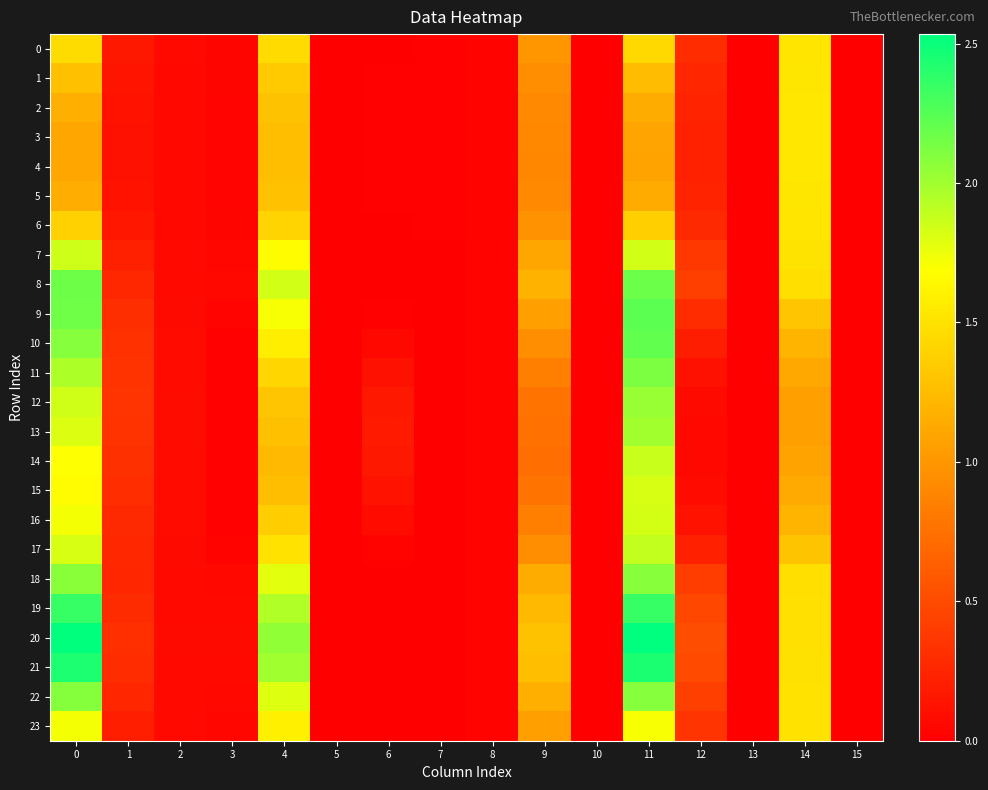

Reading left to right, extract all data points from this chart.

0: 0=1.5	1=0.2	2=0.1	3=0.0	4=1.5	5=0.0	6=0.0	7=0.0	8=0.0	9=1.0	10=0.0	11=1.4	12=0.3	13=0.0	14=1.5	15=0.0
1: 0=1.3	1=0.1	2=0.1	3=0.0	4=1.4	5=0.0	6=0.0	7=0.0	8=0.0	9=0.9	10=0.0	11=1.3	12=0.3	13=0.0	14=1.5	15=0.0
2: 0=1.2	1=0.1	2=0.1	3=0.0	4=1.3	5=0.0	6=0.0	7=0.0	8=0.0	9=0.9	10=0.0	11=1.1	12=0.2	13=0.0	14=1.5	15=0.0
3: 0=1.1	1=0.1	2=0.1	3=0.0	4=1.3	5=0.0	6=0.0	7=0.0	8=0.0	9=0.9	10=0.0	11=1.1	12=0.2	13=0.0	14=1.5	15=0.0
4: 0=1.1	1=0.1	2=0.1	3=0.0	4=1.3	5=0.0	6=0.0	7=0.0	8=0.0	9=0.9	10=0.0	11=1.1	12=0.2	13=0.0	14=1.5	15=0.0
5: 0=1.2	1=0.1	2=0.1	3=0.0	4=1.3	5=0.0	6=0.0	7=0.0	8=0.0	9=0.9	10=0.0	11=1.1	12=0.2	13=0.0	14=1.5	15=0.0
6: 0=1.4	1=0.2	2=0.1	3=0.0	4=1.4	5=0.0	6=0.0	7=0.0	8=0.0	9=1.0	10=0.0	11=1.4	12=0.3	13=0.0	14=1.5	15=0.0
7: 0=1.9	1=0.2	2=0.1	3=0.1	4=1.7	5=0.0	6=0.0	7=0.0	8=0.0	9=1.1	10=0.0	11=1.8	12=0.4	13=0.0	14=1.5	15=0.0
8: 0=2.2	1=0.3	2=0.1	3=0.1	4=1.8	5=0.0	6=0.0	7=0.0	8=0.0	9=1.2	10=0.0	11=2.2	12=0.4	13=0.0	14=1.5	15=0.0
9: 0=2.2	1=0.3	2=0.1	3=0.0	4=1.7	5=0.0	6=0.0	7=0.0	8=0.0	9=1.1	10=0.0	11=2.2	12=0.3	13=0.0	14=1.3	15=0.0
10: 0=2.1	1=0.3	2=0.1	3=0.0	4=1.6	5=0.0	6=0.1	7=0.0	8=0.0	9=1.0	10=0.0	11=2.2	12=0.2	13=0.0	14=1.2	15=0.0
11: 0=2.0	1=0.3	2=0.1	3=0.0	4=1.4	5=0.0	6=0.1	7=0.0	8=0.0	9=0.8	10=0.0	11=2.1	12=0.1	13=0.0	14=1.1	15=0.0
12: 0=1.8	1=0.3	2=0.1	3=0.0	4=1.3	5=0.0	6=0.2	7=0.0	8=0.0	9=0.8	10=0.0	11=2.0	12=0.1	13=0.0	14=1.1	15=0.0
13: 0=1.8	1=0.3	2=0.1	3=0.0	4=1.3	5=0.0	6=0.2	7=0.0	8=0.0	9=0.7	10=0.0	11=2.0	12=0.1	13=0.0	14=1.1	15=0.0
14: 0=1.7	1=0.3	2=0.1	3=0.0	4=1.2	5=0.0	6=0.2	7=0.0	8=0.0	9=0.7	10=0.0	11=1.9	12=0.1	13=0.0	14=1.1	15=0.0
15: 0=1.7	1=0.3	2=0.1	3=0.0	4=1.3	5=0.0	6=0.1	7=0.0	8=0.0	9=0.8	10=0.0	11=1.8	12=0.1	13=0.0	14=1.1	15=0.0
16: 0=1.7	1=0.3	2=0.1	3=0.0	4=1.4	5=0.0	6=0.1	7=0.0	8=0.0	9=0.8	10=0.0	11=1.8	12=0.1	13=0.0	14=1.2	15=0.0
17: 0=1.8	1=0.3	2=0.1	3=0.0	4=1.5	5=0.0	6=0.0	7=0.0	8=0.0	9=0.9	10=0.0	11=1.9	12=0.2	13=0.0	14=1.3	15=0.0
18: 0=2.1	1=0.3	2=0.1	3=0.1	4=1.8	5=0.0	6=0.0	7=0.0	8=0.0	9=1.1	10=0.0	11=2.1	12=0.4	13=0.0	14=1.5	15=0.0
19: 0=2.4	1=0.3	2=0.1	3=0.1	4=1.9	5=0.0	6=0.0	7=0.0	8=0.0	9=1.2	10=0.0	11=2.4	12=0.5	13=0.0	14=1.5	15=0.0
20: 0=2.5	1=0.3	2=0.1	3=0.1	4=2.1	5=0.0	6=0.0	7=0.0	8=0.0	9=1.3	10=0.0	11=2.5	12=0.5	13=0.0	14=1.5	15=0.0
21: 0=2.4	1=0.3	2=0.1	3=0.1	4=2.0	5=0.0	6=0.0	7=0.0	8=0.0	9=1.3	10=0.0	11=2.4	12=0.5	13=0.0	14=1.5	15=0.0
22: 0=2.1	1=0.3	2=0.1	3=0.1	4=1.8	5=0.0	6=0.0	7=0.0	8=0.0	9=1.2	10=0.0	11=2.1	12=0.4	13=0.0	14=1.5	15=0.0
23: 0=1.7	1=0.2	2=0.1	3=0.0	4=1.6	5=0.0	6=0.0	7=0.0	8=0.0	9=1.1	10=0.0	11=1.7	12=0.3	13=0.0	14=1.5	15=0.0